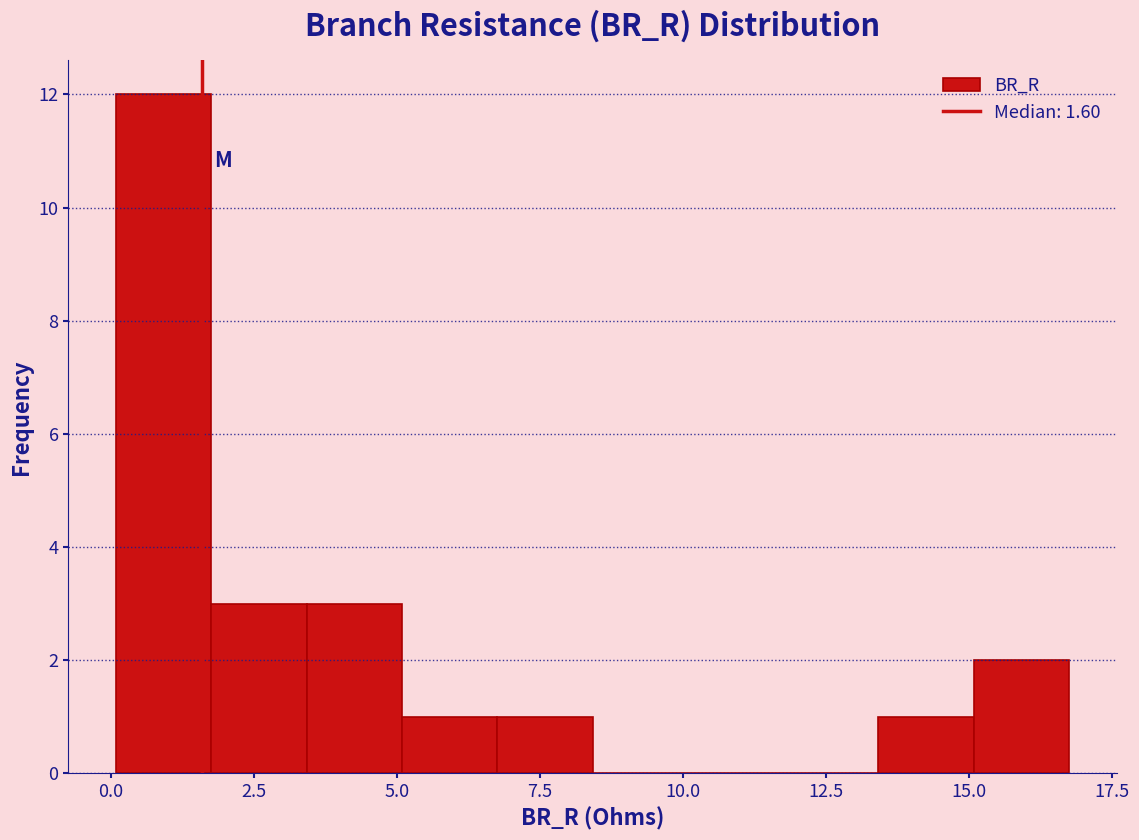

Around what value on the x-axis is the tallest bar? Give the approximate position of its centre, as read against the axis.

1.0